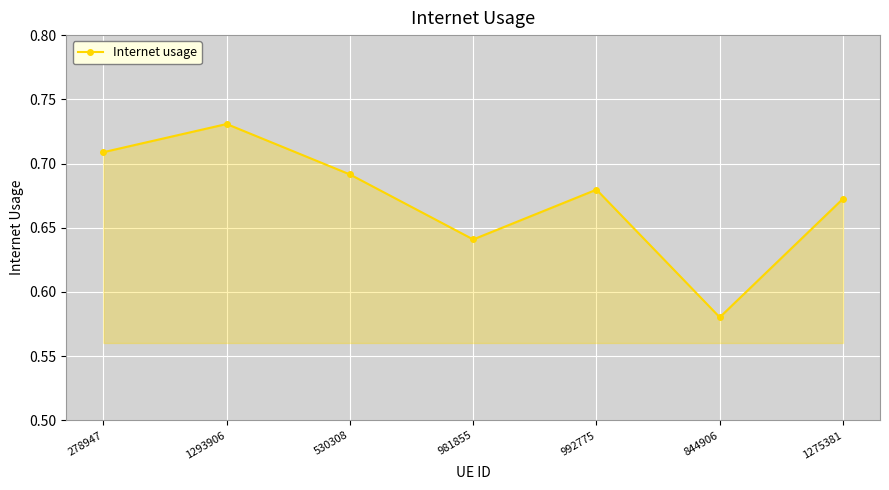

Which category has the highest value across all series?

1293906